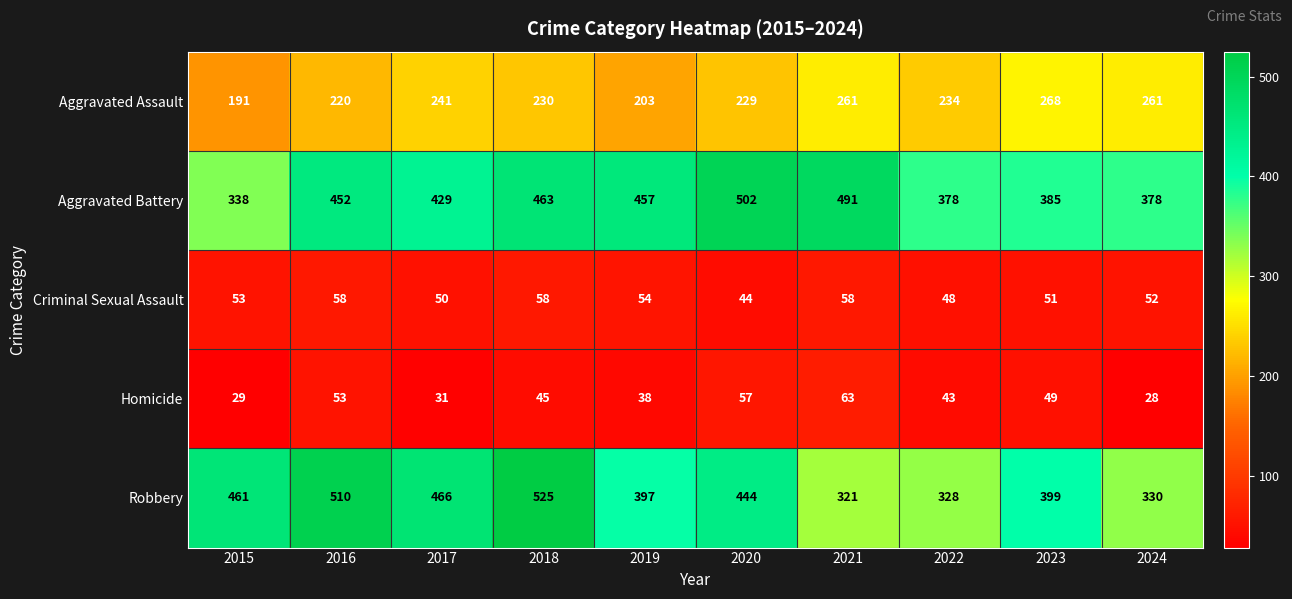

How many data points does each series have?

10